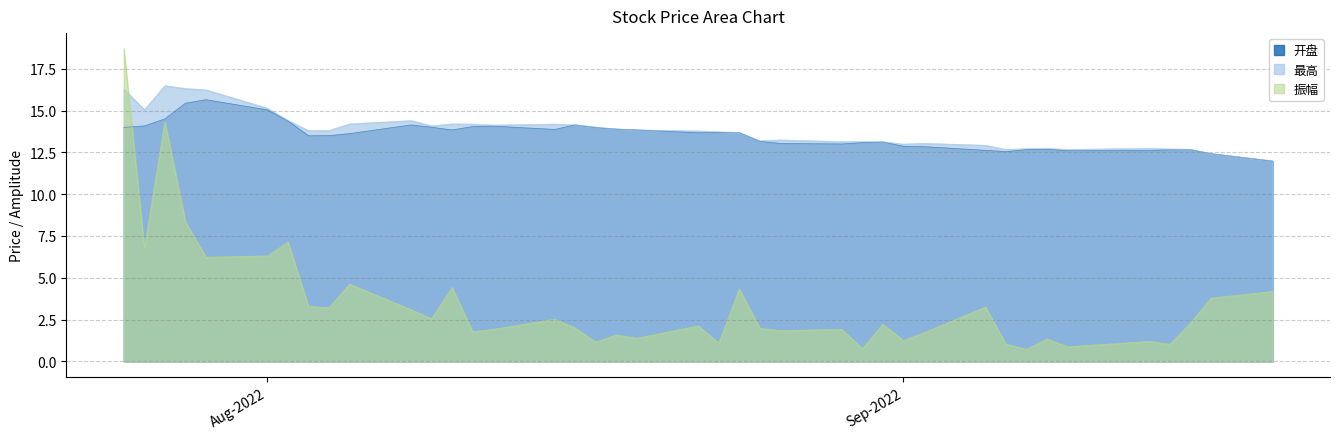

At which label is 开盘 closest to 13?

2022-08-29